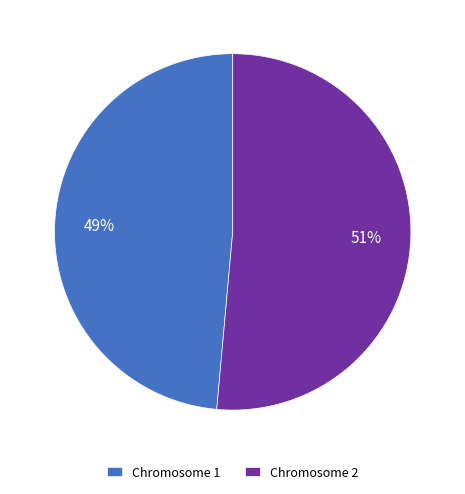

Which category has the biggest portion of the pie?

Chromosome 2